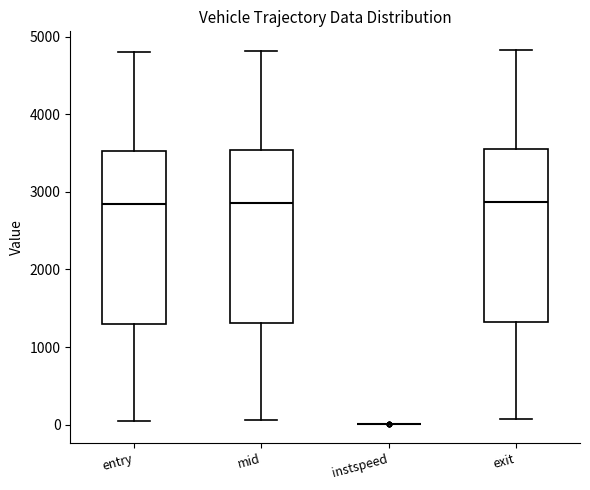

Reading left to right, transcribe this box plot: for each box, give where its median line is, the range the box spans, and where its two whiskers end, as read against the y-axis. The values are not printed on the chart, so give them approximately, as read against the axis.

entry: median 2800, box 1300 to 3500, whiskers 100 to 4800
mid: median 2900, box 1300 to 3500, whiskers 100 to 4800
instspeed: box collapsed to a line at 0, whiskers 0 to 0
exit: median 2900, box 1300 to 3600, whiskers 100 to 4800